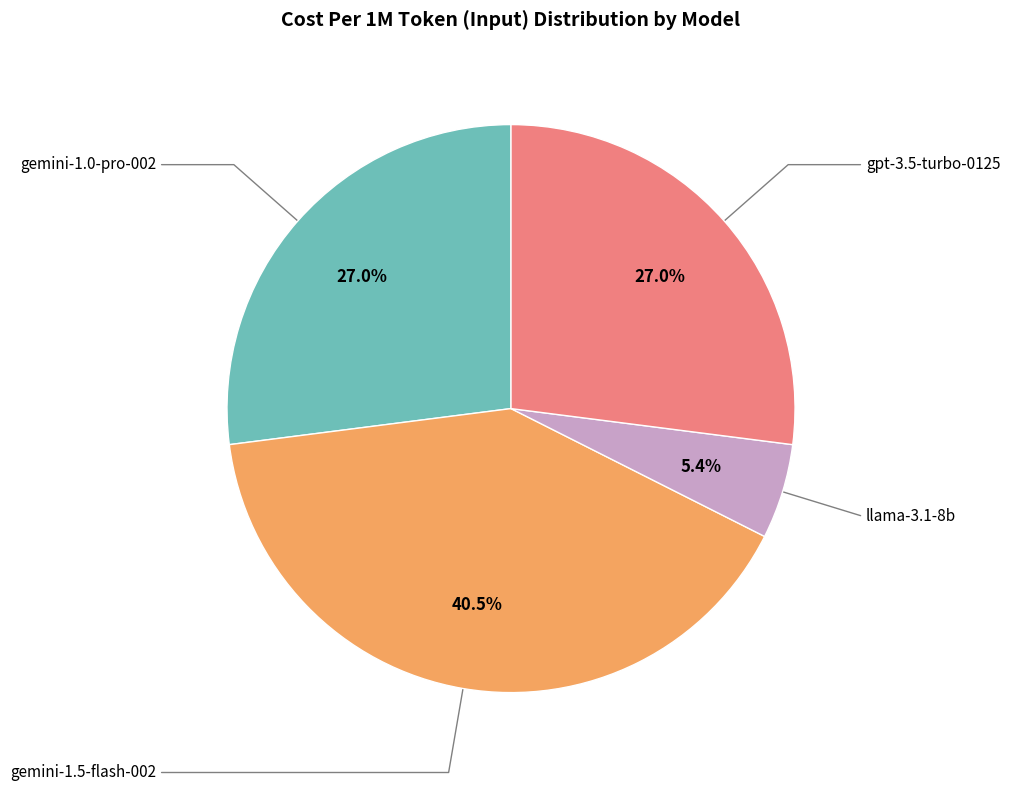

To the nearest percent, what is the average slice percentage?

25%